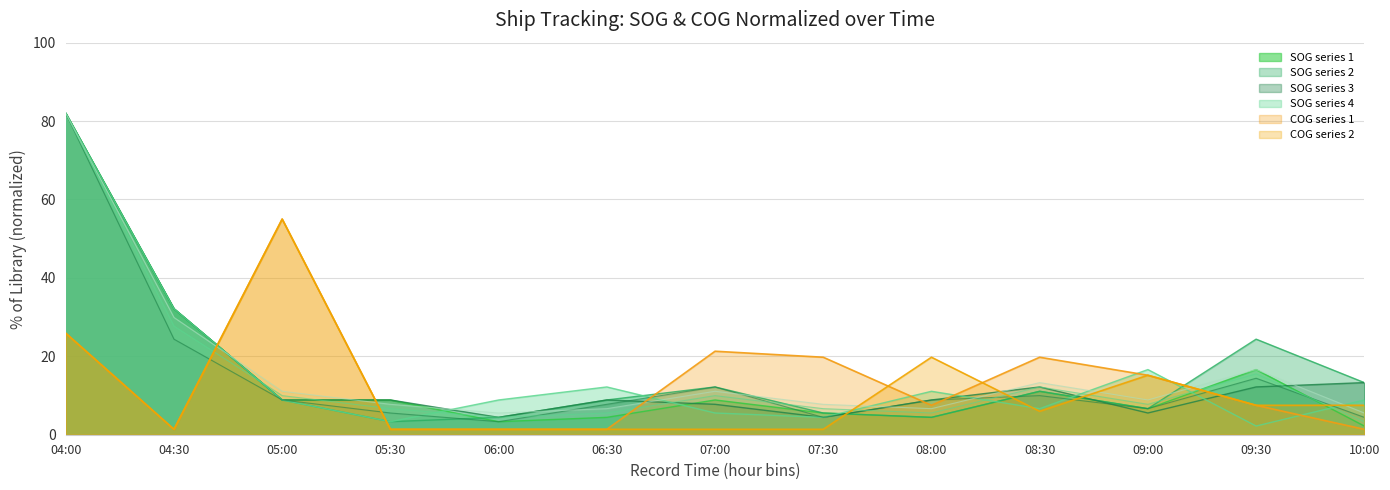

Where is COG_norm nearest to the value 28?

04:00